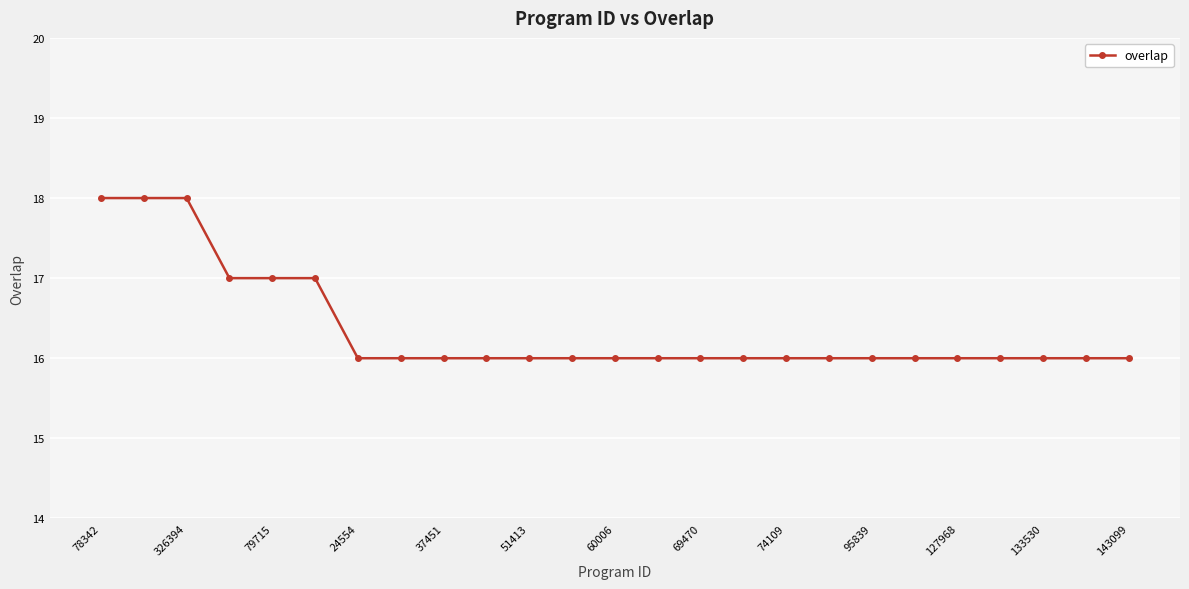

Is this an area chart (filled region under the line)?

No